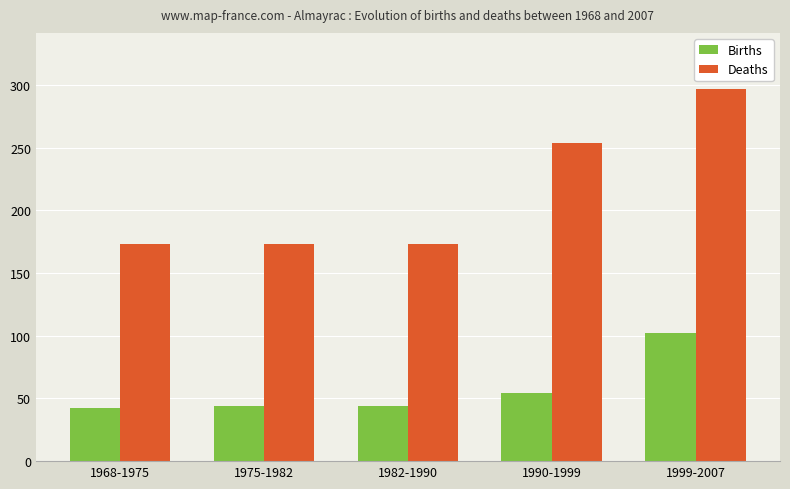

Is it true that Deaths equals 254 at 1990-1999?

True